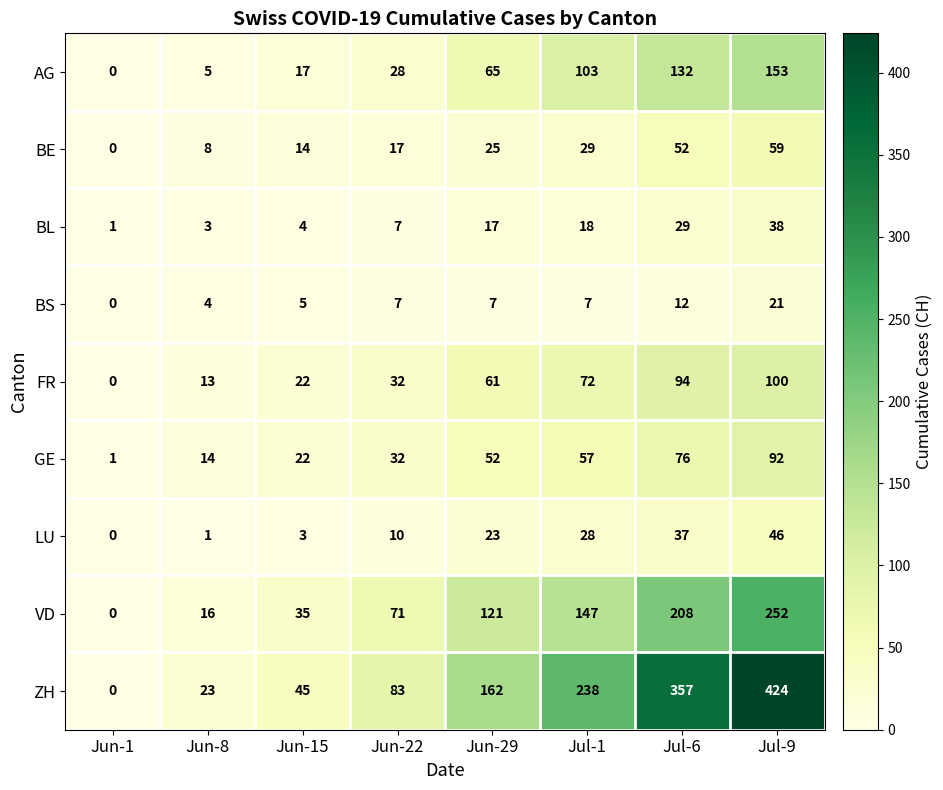

List the series in order of their peak value, lowest first.

BS, BL, LU, BE, GE, FR, AG, VD, ZH